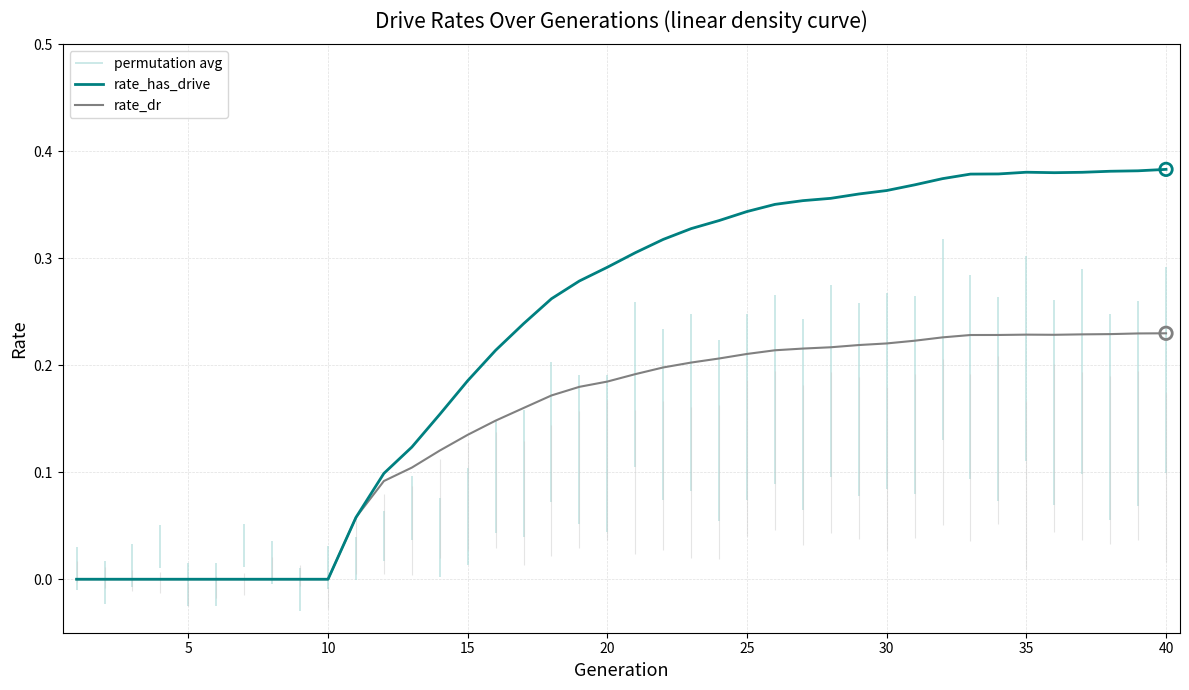

Is it true that rate_has_drive equals 0.0 at 5?

True